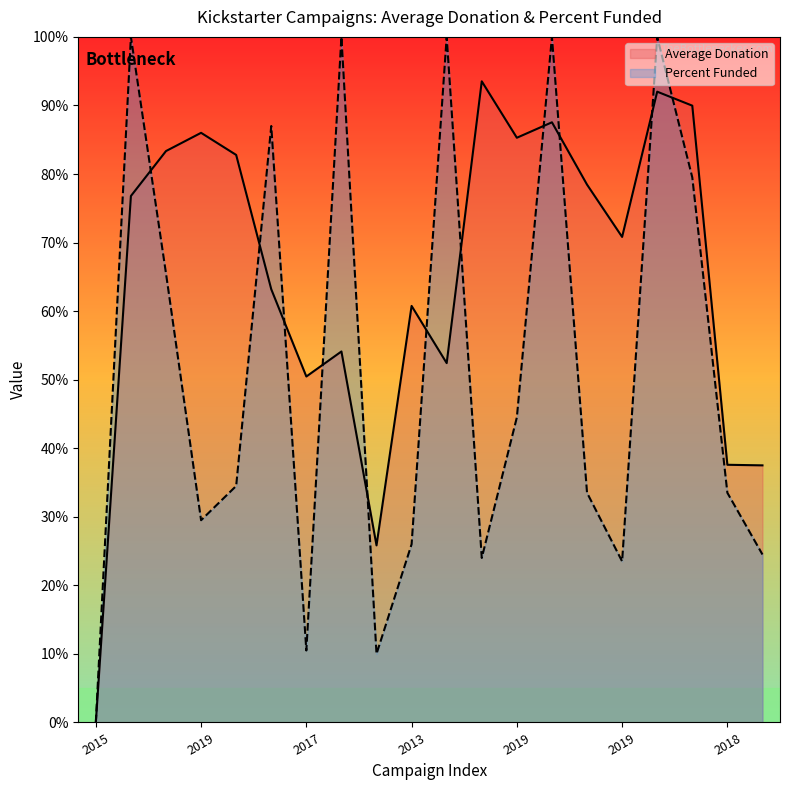

What is the average value?

65.4